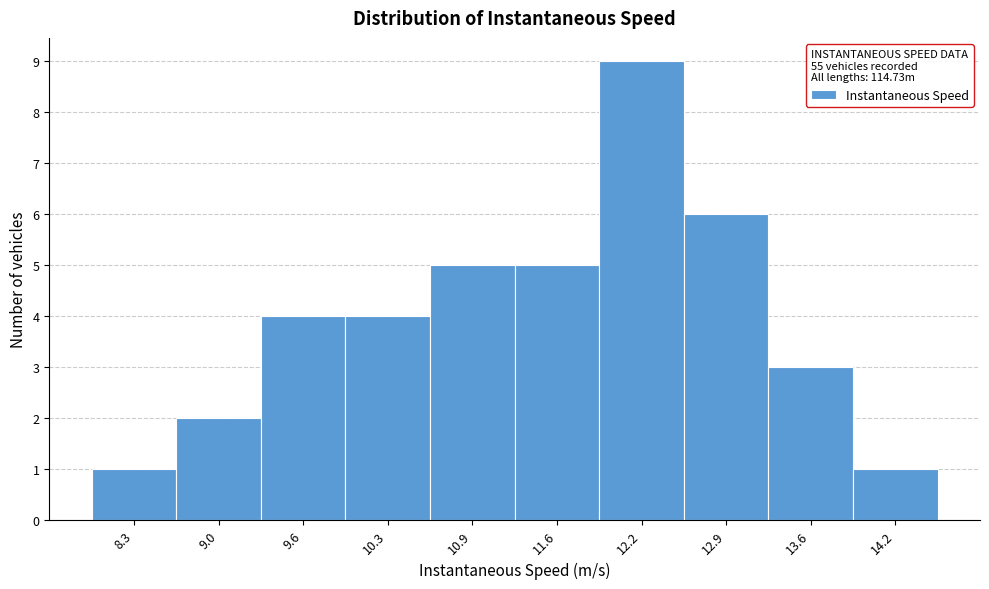

Reading right to left, list all the values displayed in this chart.

1	3	6	9	5	5	4	4	2	1